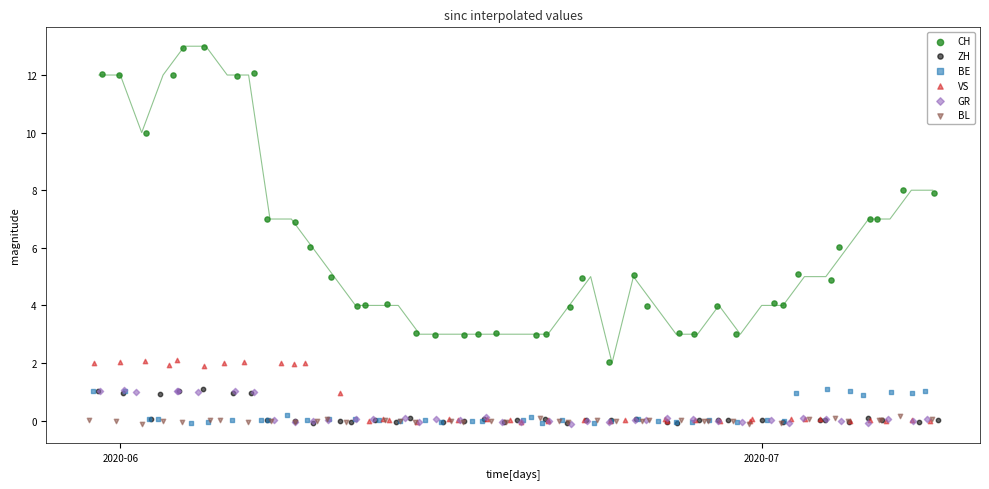

Which series has the largest Y range (max minus min)?

CH